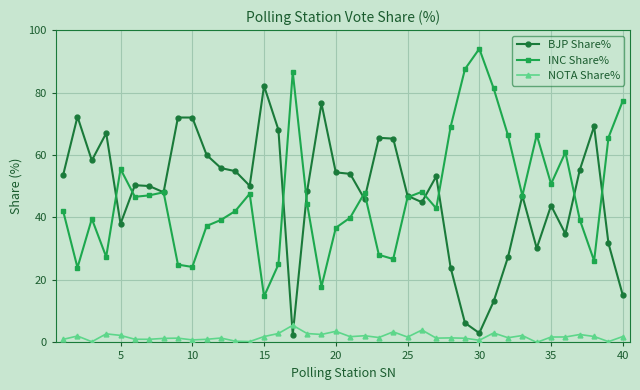

What is the value of the BJP Share% point at the 31st from the left?

13.1